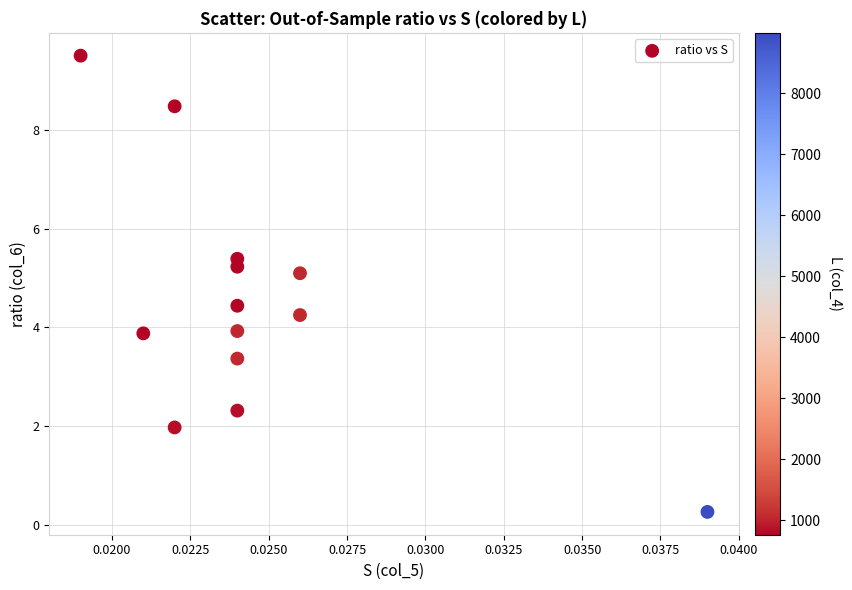

What is the range of Y values (max minus min)?

9.2